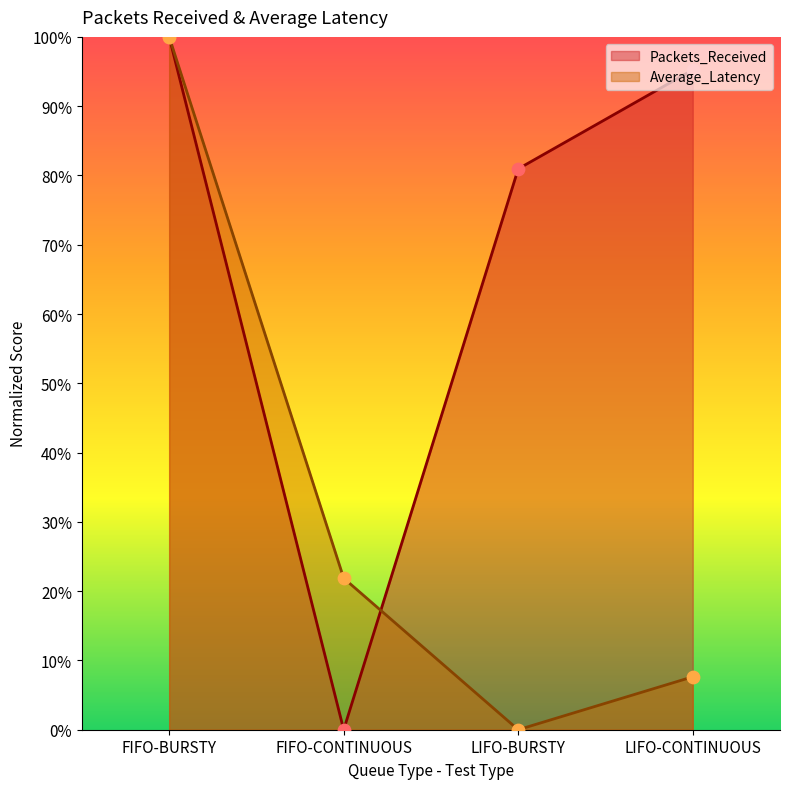

Which series contains the highest Y value?

Packets_Received